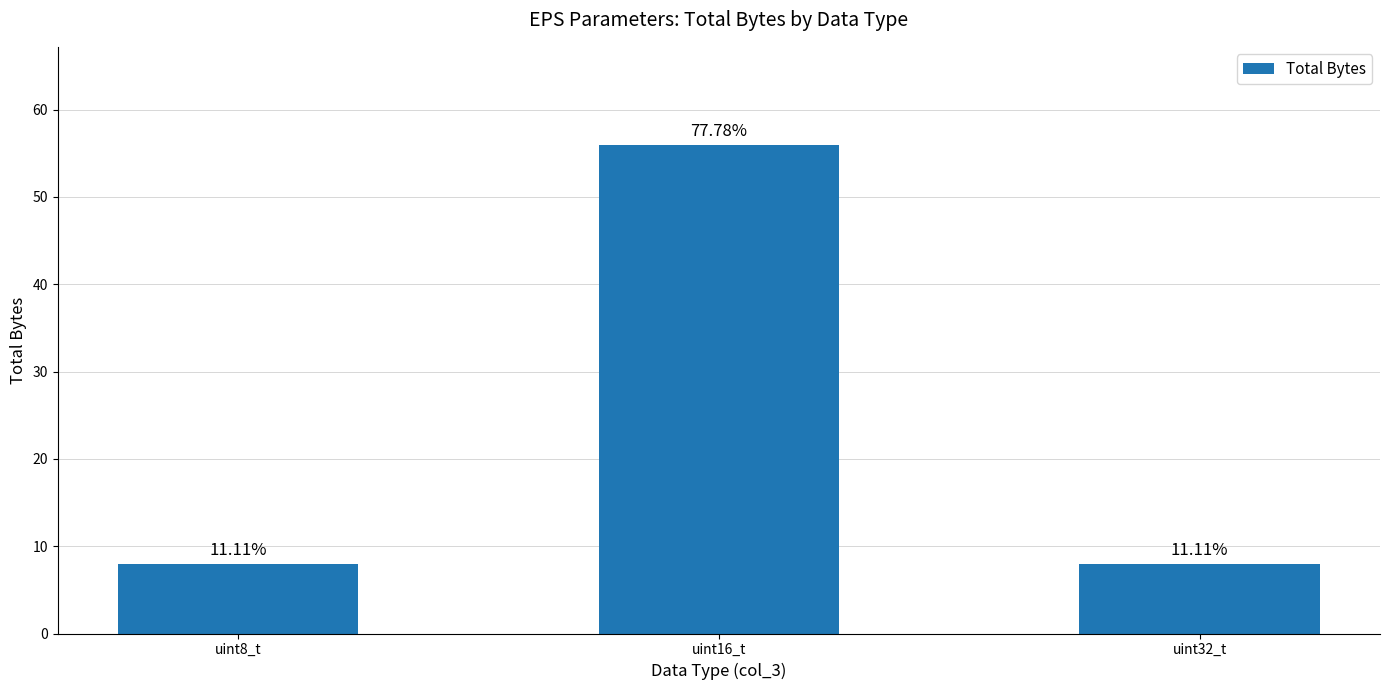

The value at uint8_t is 8. True or false?

True